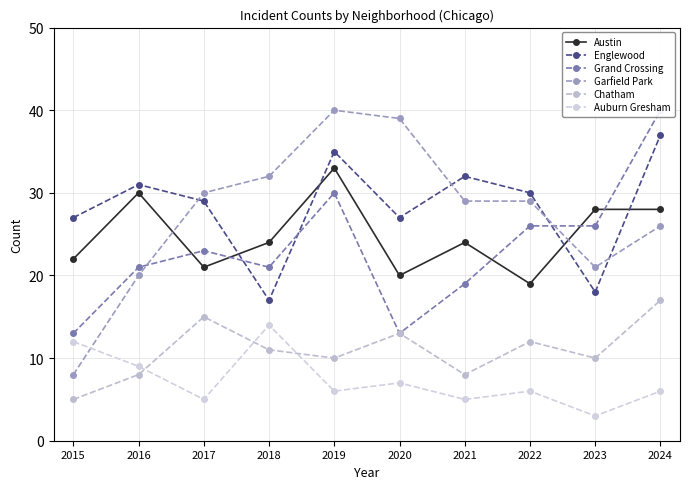

What is the spread (max minus min) of values at 2022?

24